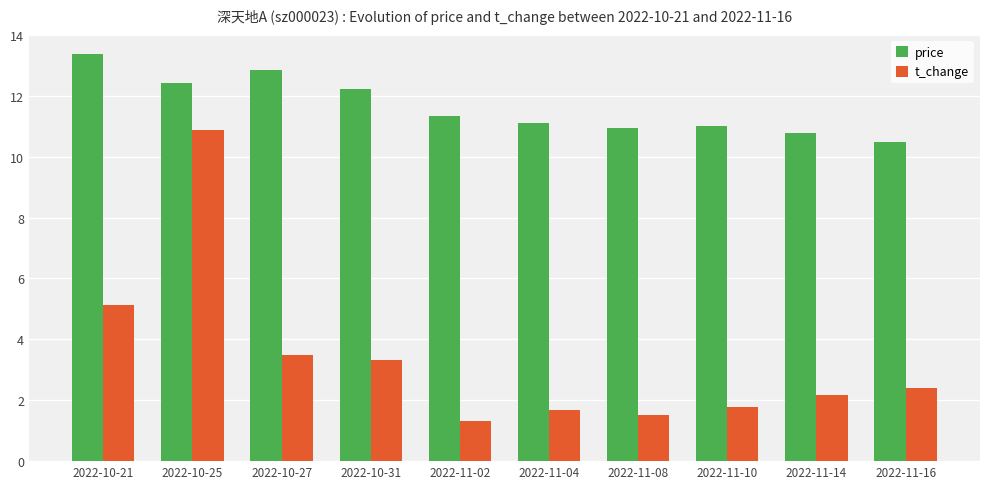

Are the bars horizontal?

No